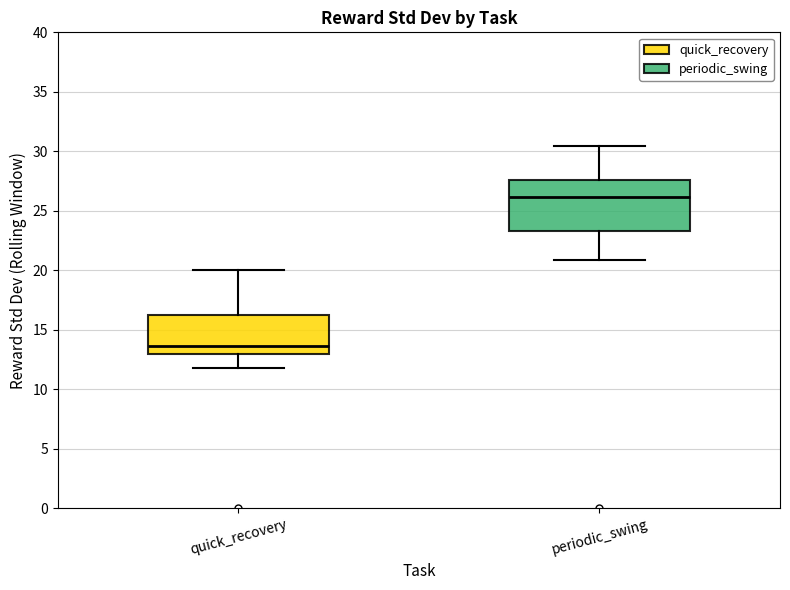

Where is the lower edge of the box for periodic_swing on the y-axis? The values are not printed on the chart, so give them approximately, as read against the axis.

23.5